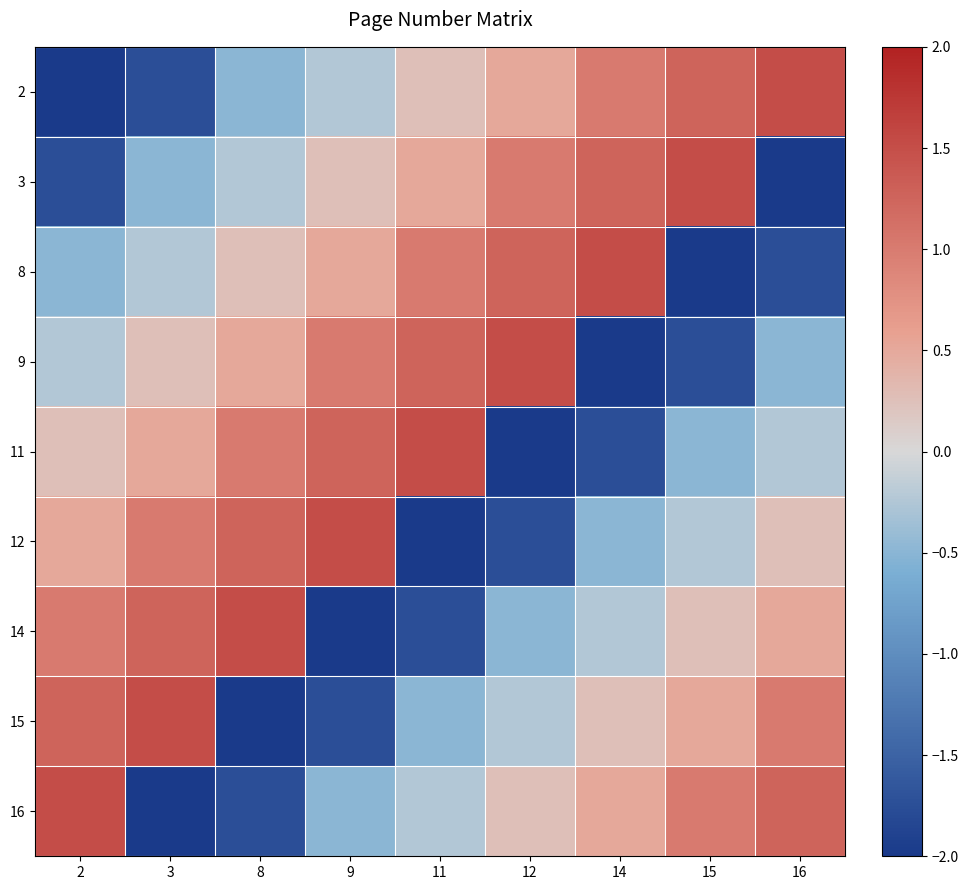

Reading left to right, transcribe all the data shown in this chart.

2: 2=-2.0	3=-1.8	8=-0.5	9=-0.2	11=0.2	12=0.5	14=1.0	15=1.2	16=1.5
3: 2=-1.8	3=-0.5	8=-0.2	9=0.2	11=0.5	12=1.0	14=1.2	15=1.5	16=-2.0
8: 2=-0.5	3=-0.2	8=0.2	9=0.5	11=1.0	12=1.2	14=1.5	15=-2.0	16=-1.8
9: 2=-0.2	3=0.2	8=0.5	9=1.0	11=1.2	12=1.5	14=-2.0	15=-1.8	16=-0.5
11: 2=0.2	3=0.5	8=1.0	9=1.2	11=1.5	12=-2.0	14=-1.8	15=-0.5	16=-0.2
12: 2=0.5	3=1.0	8=1.2	9=1.5	11=-2.0	12=-1.8	14=-0.5	15=-0.2	16=0.2
14: 2=1.0	3=1.2	8=1.5	9=-2.0	11=-1.8	12=-0.5	14=-0.2	15=0.2	16=0.5
15: 2=1.2	3=1.5	8=-2.0	9=-1.8	11=-0.5	12=-0.2	14=0.2	15=0.5	16=1.0
16: 2=1.5	3=-2.0	8=-1.8	9=-0.5	11=-0.2	12=0.2	14=0.5	15=1.0	16=1.2